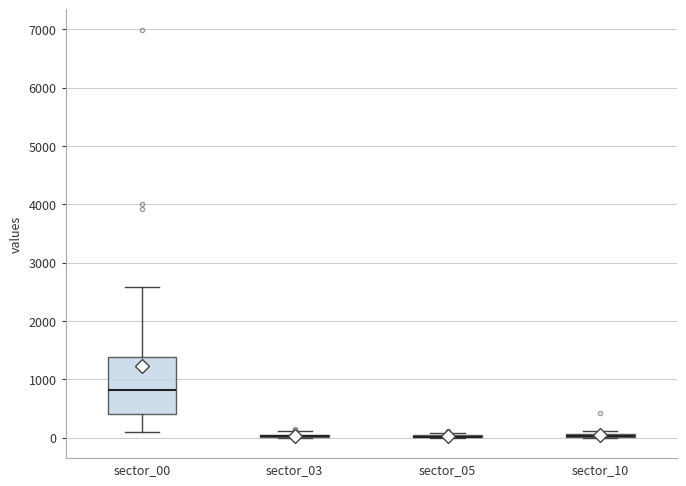

Comparing the boxes themselves (not the whiskers), which one is the tallest?

sector_00